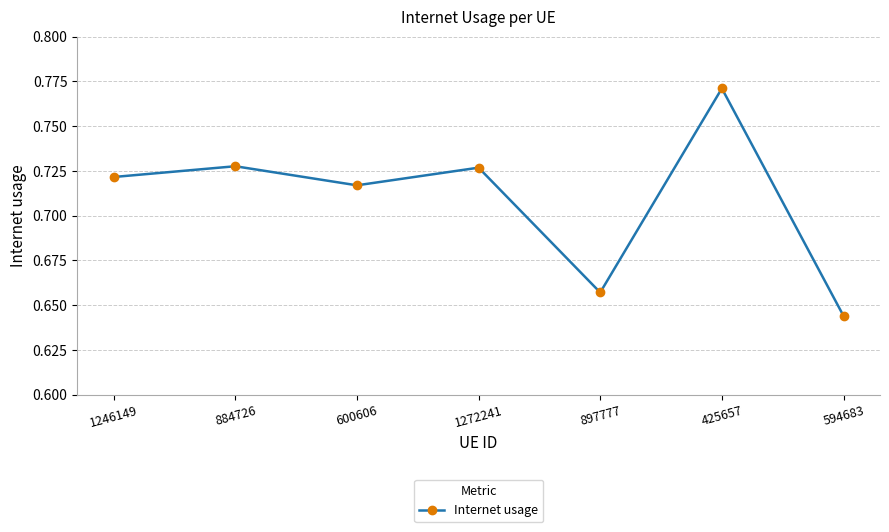

Which has a higher value, 600606 or 897777?

600606